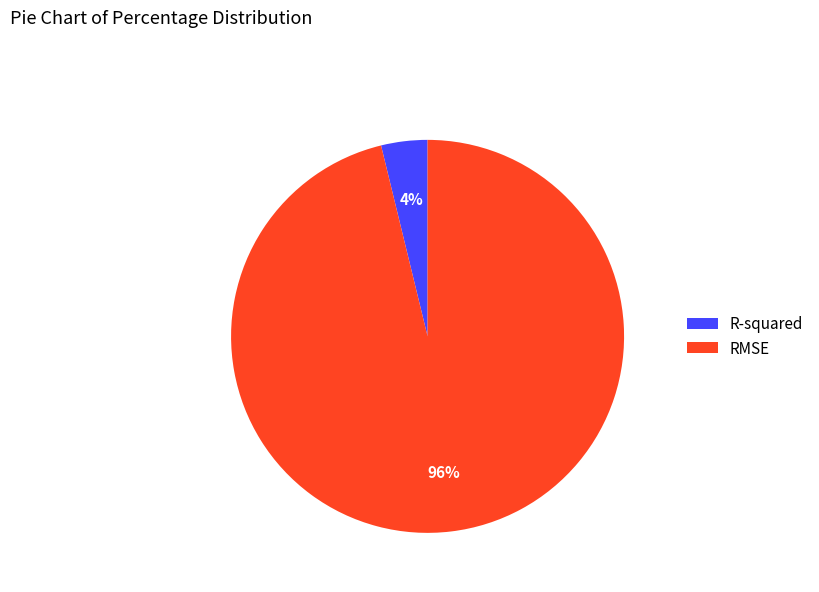

How many segments does this pie chart have?

2